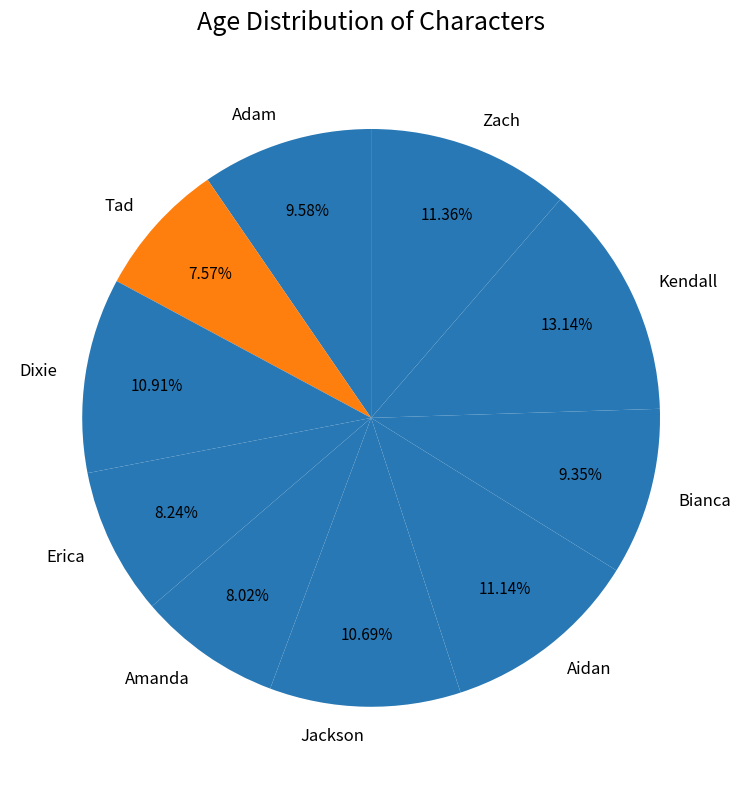

True or false: Dixie accounts for 11% of the total.

True